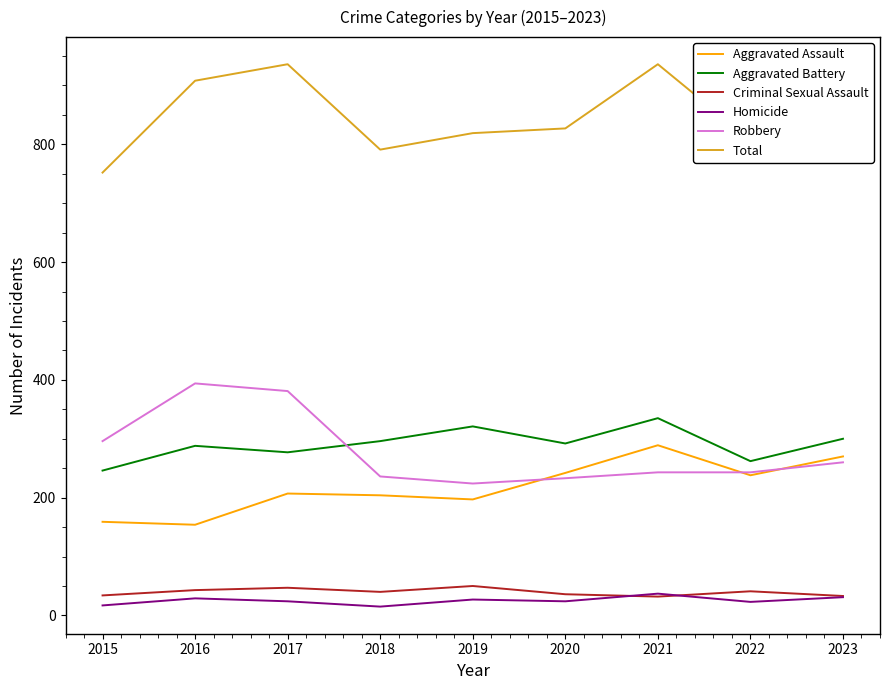

What value does the Aggravated Assault series have at 2023, to the nearest 50?

250